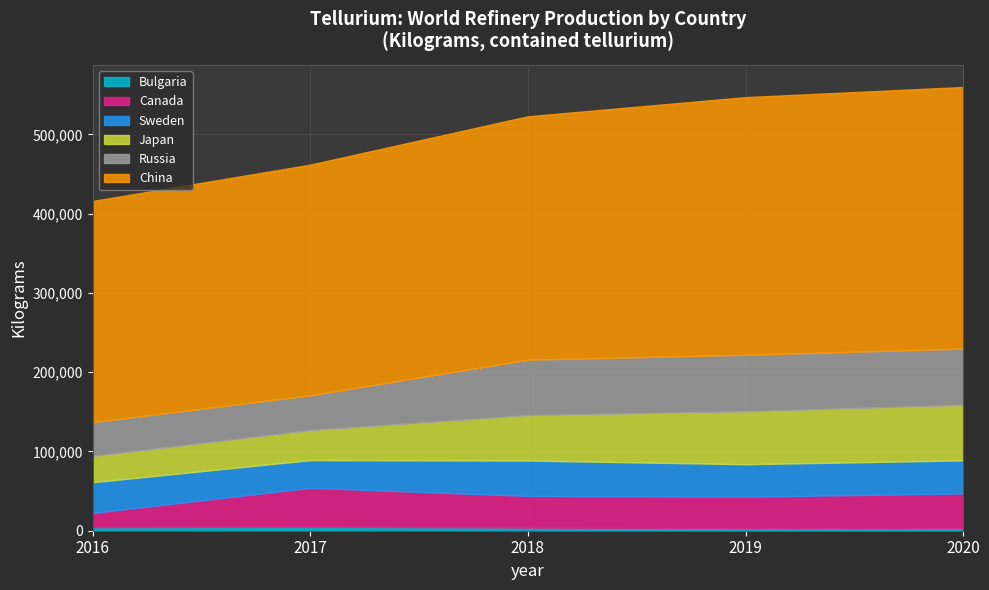

What is the average value of the Canada series?

38200